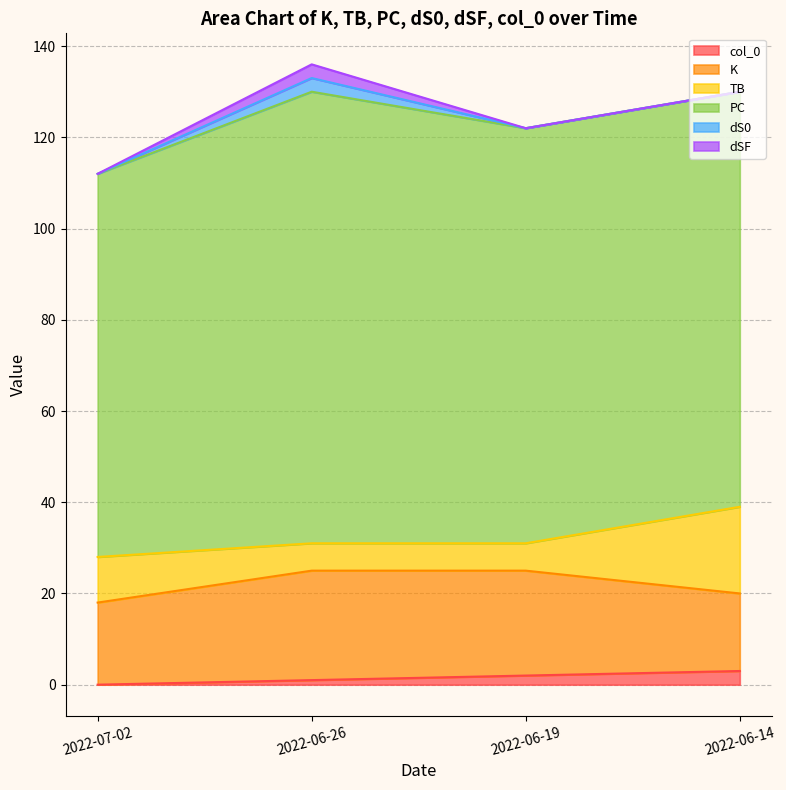

Reading left to right, what are all the values shown in this chart?

col_0: 0	1	2	3
K: 18	24	23	17
TB: 10	6	6	19
PC: 84	99	91	91
dS0: 0	3	0	0
dSF: 0	3	0	0